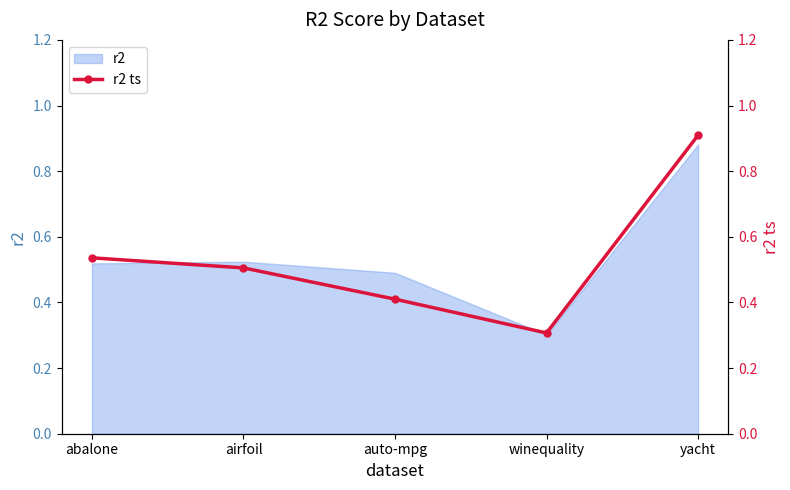

Rank the categories by value from highest to lowest.

yacht, abalone, airfoil, auto-mpg, winequality